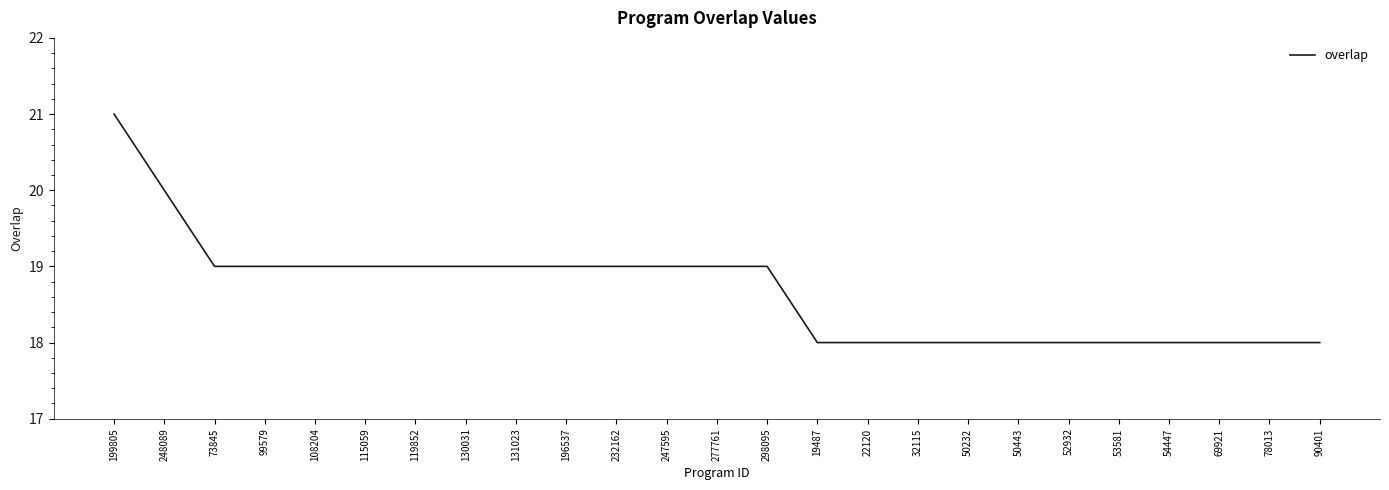

How many lines are shown in the chart?

1